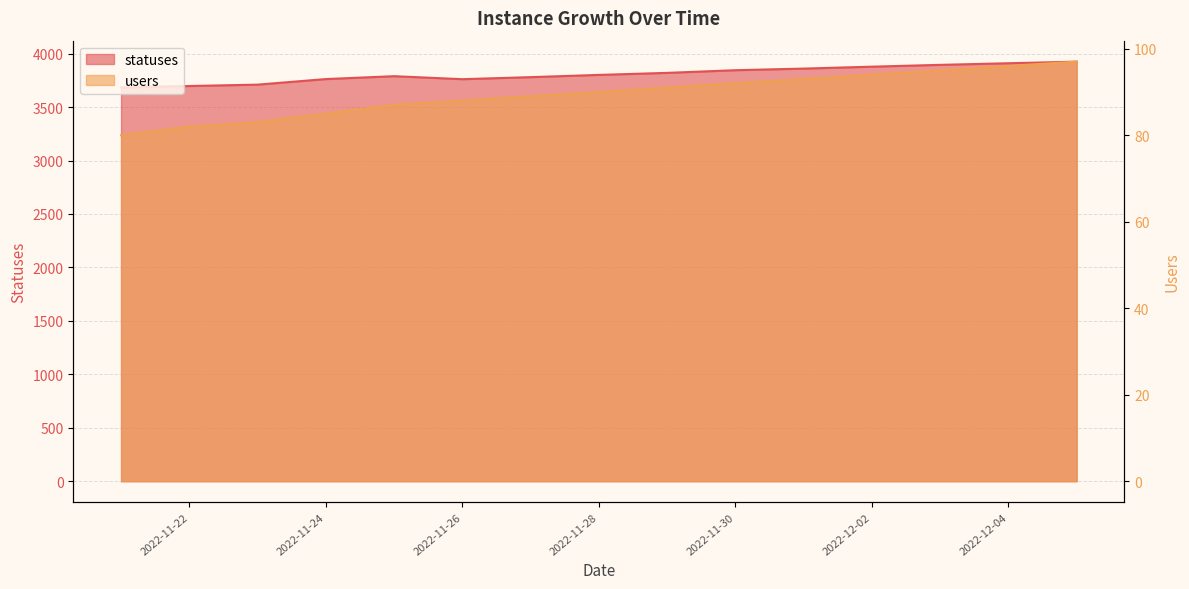

Which has a higher value, 2022-11-24 or 2022-12-02?

2022-12-02